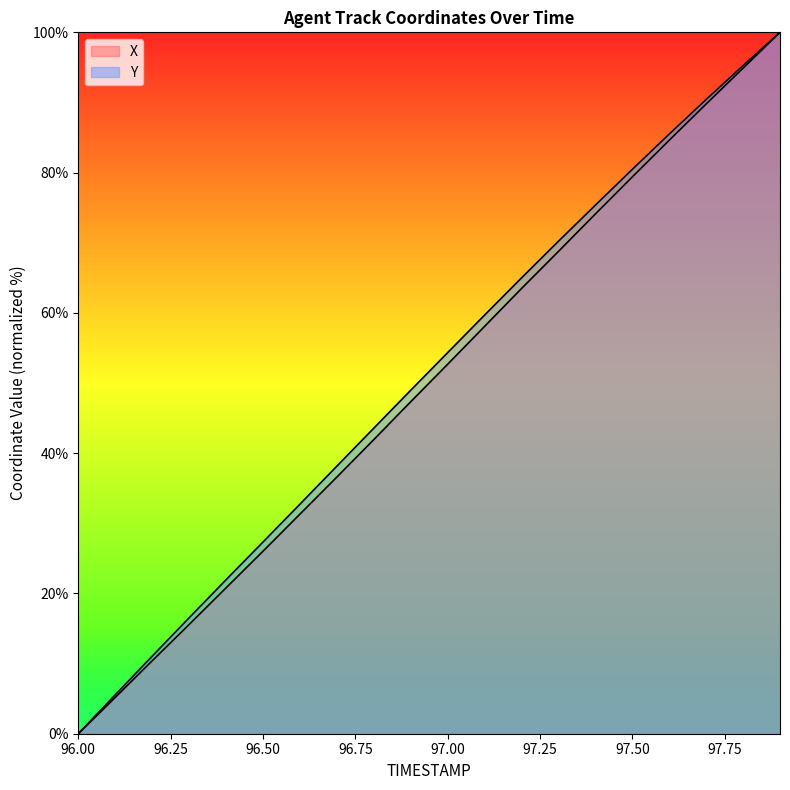

Which series has the largest range (max minus min)?

X